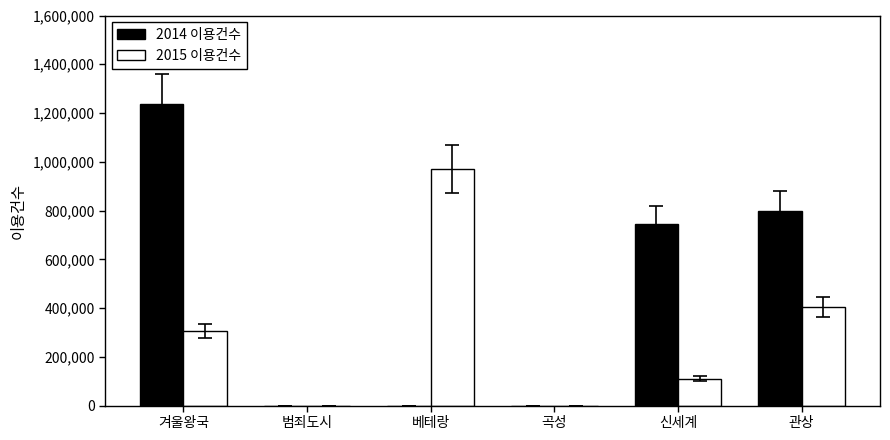

Is the value of 2015 이용건수 at 베테랑 greater than the value of 2014 이용건수 at 관상?

Yes